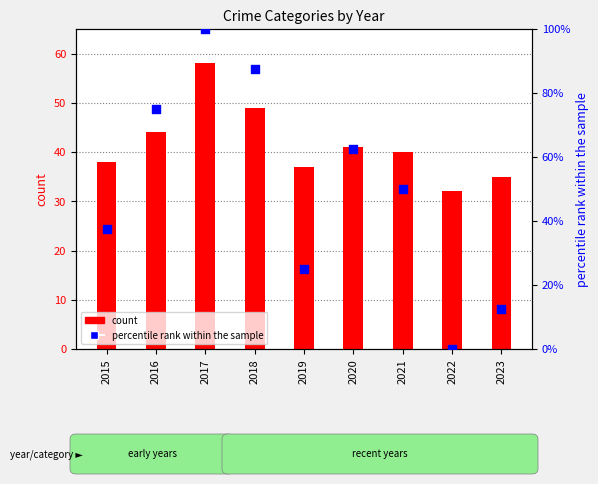

Which series reaches the maximum Y coordinate?

percentile rank within the sample